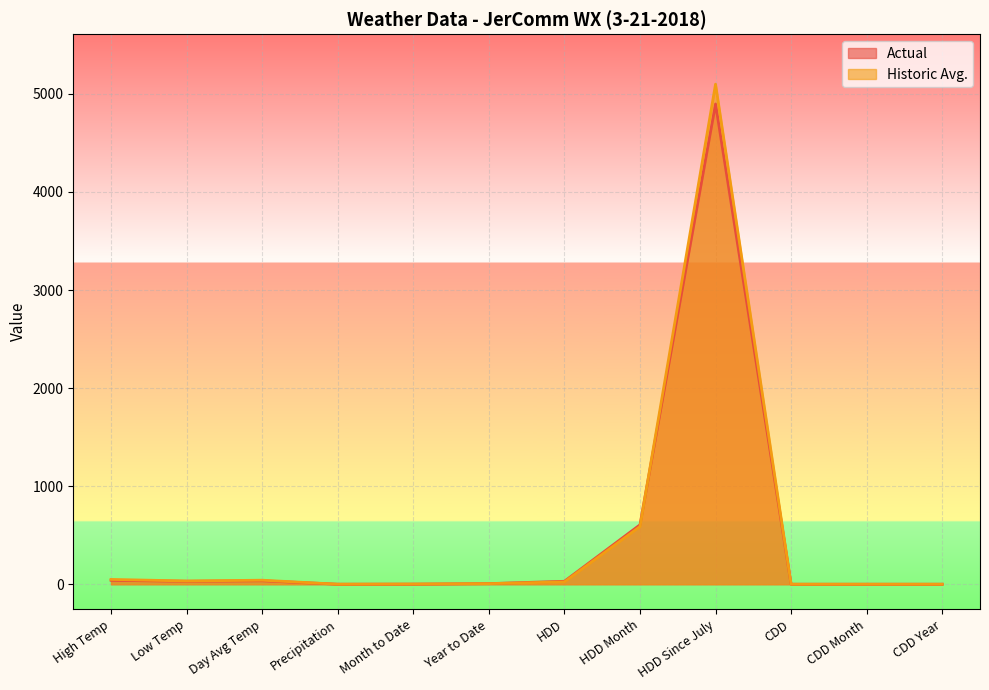

Rank the series by their average value, from lowest to highest.

Actual, Historic Avg.